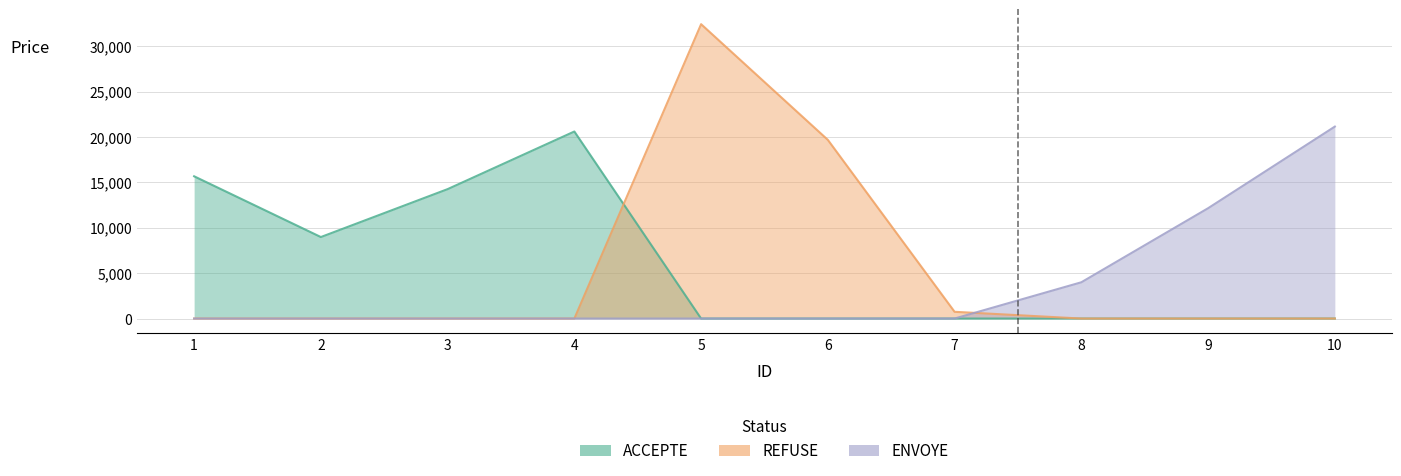

Which series changed the most between 6 and 10?

ENVOYE